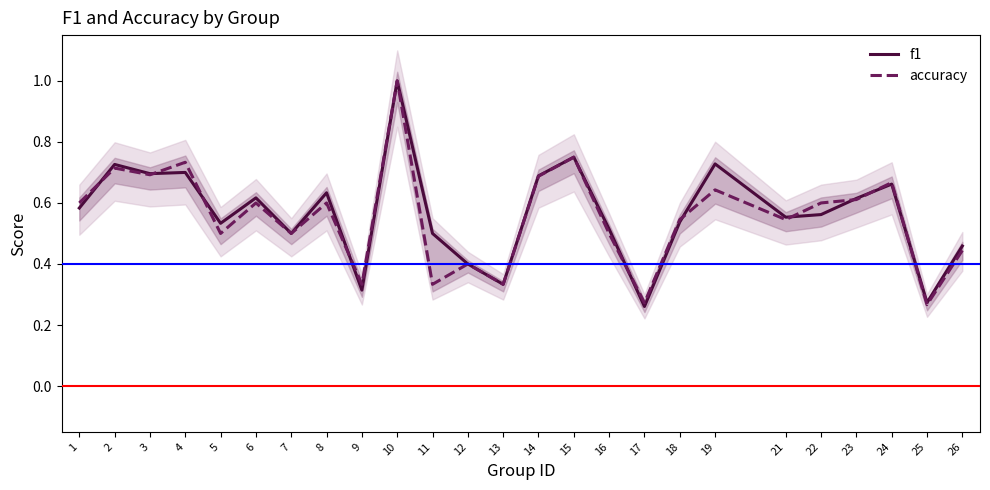

What are all the series names shown in the legend?

f1, accuracy